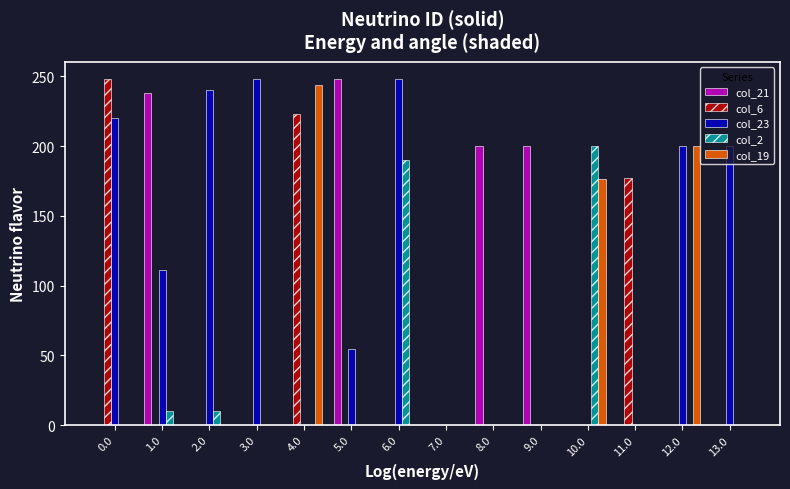

True or false: col_23 has a value of 323.8 at 13.0.

False